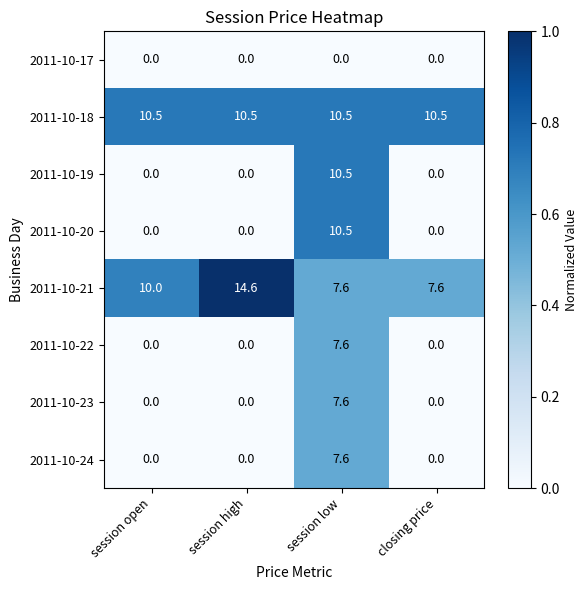

At which category is the sum across all series the highest?

session low